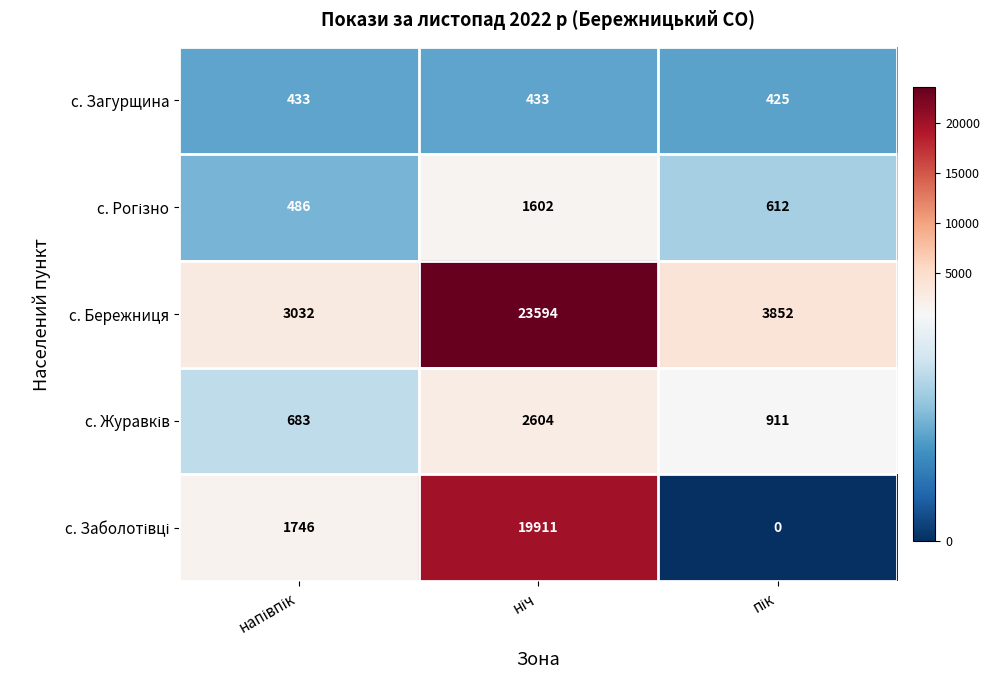

Which series has the widest spread of values?

с. Бережниця